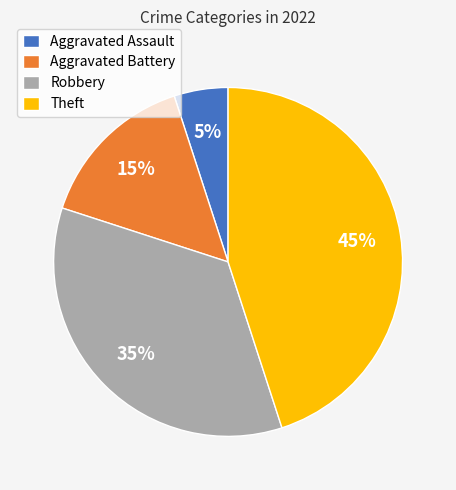

What percentage is the Theft slice, to the nearest percent?

45%